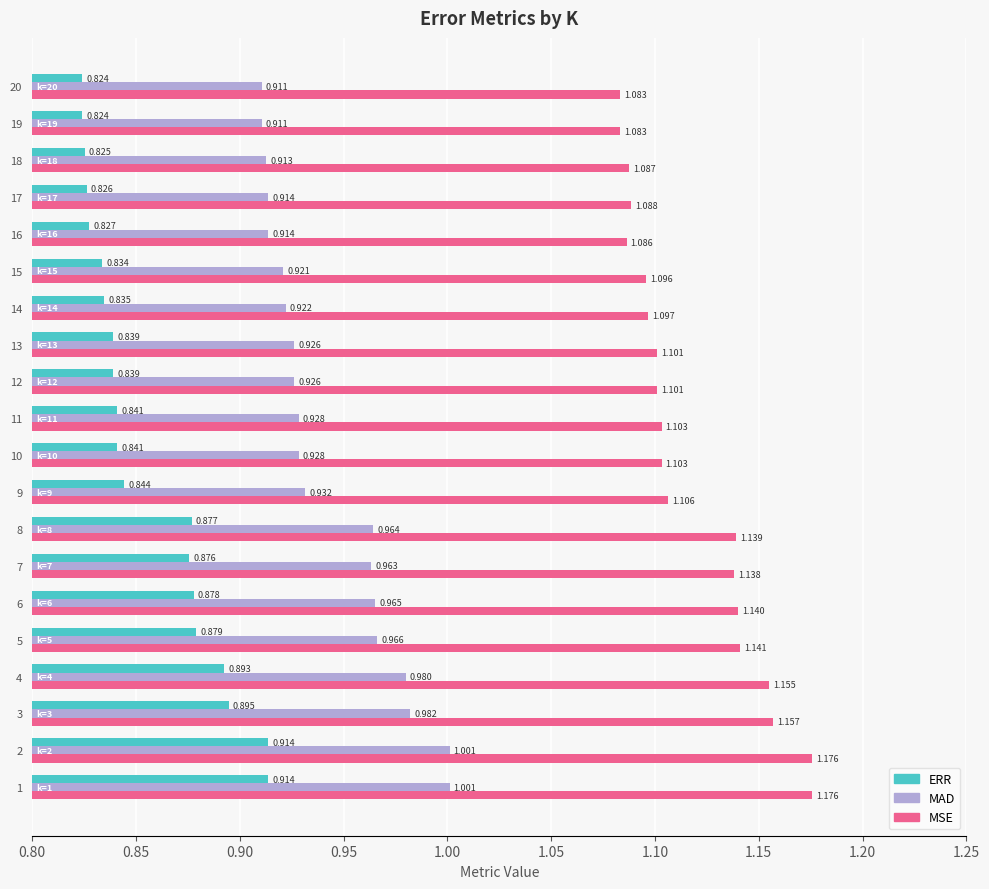

The value of ERR at 11 is 0.3. True or false?

False